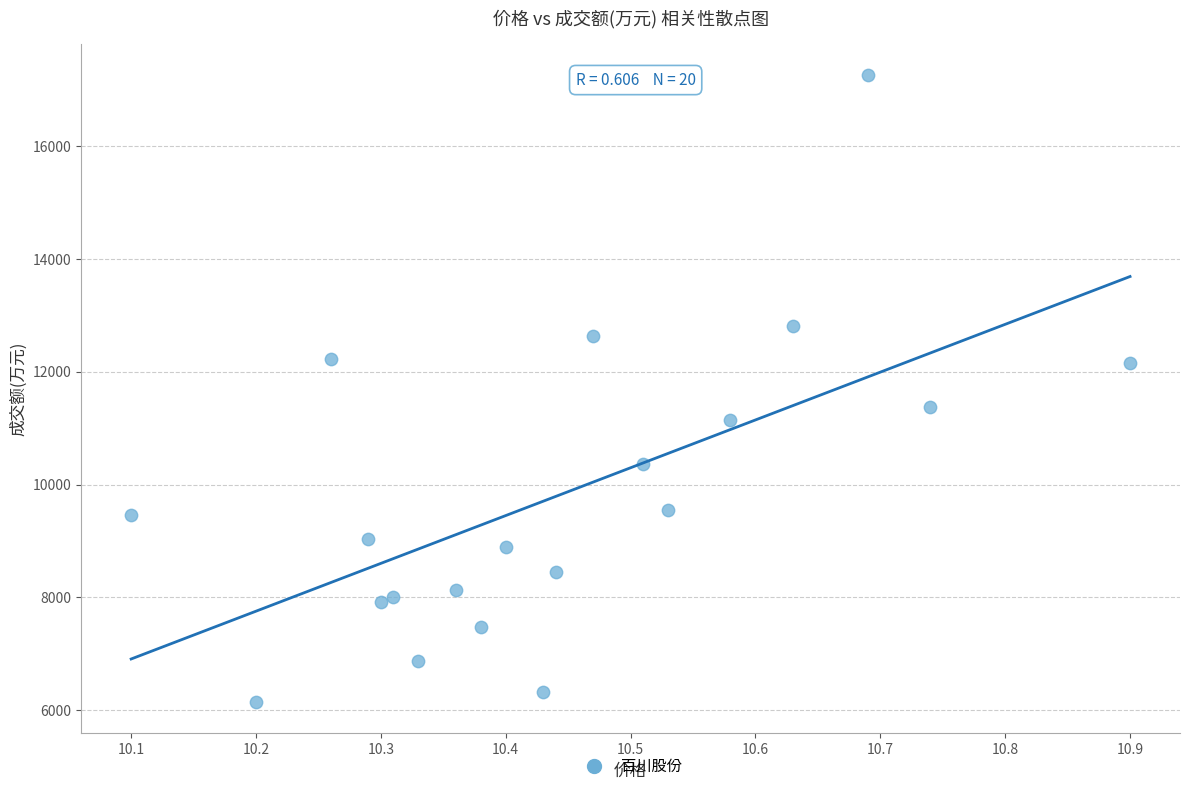

What is the range of Y values (max minus min)?

11107